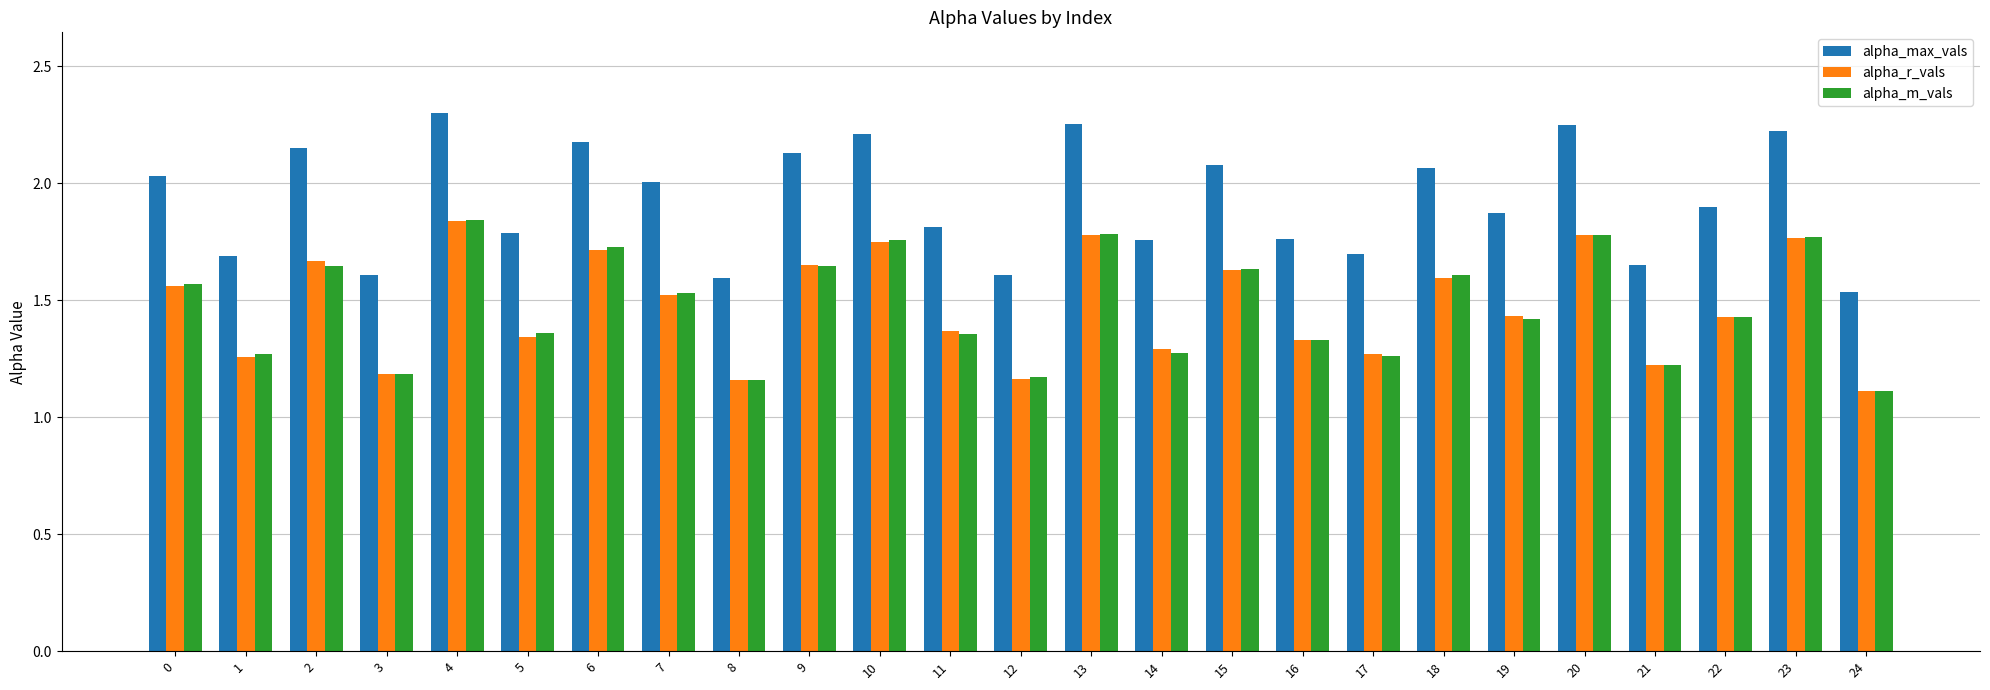

At which category is the sum across all series the highest?

4